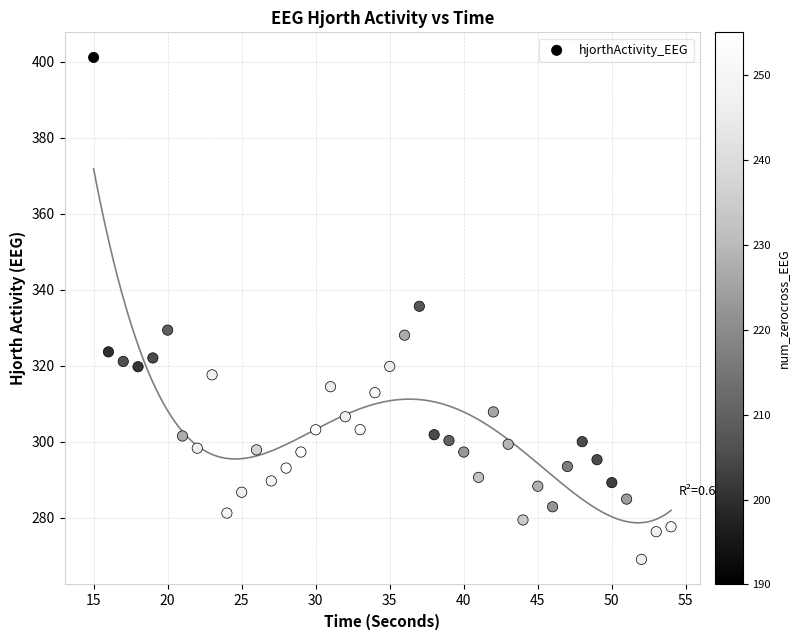

What is the range of X values (max minus min)?

39.0